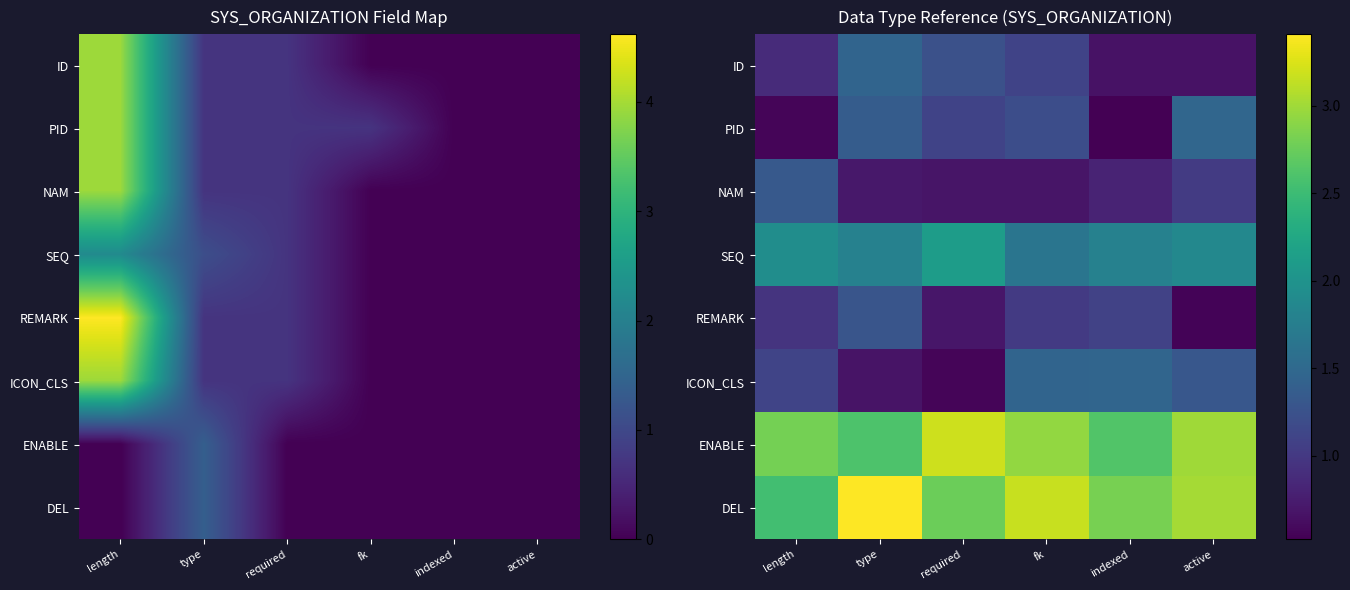

What is the minimum value shown in the chart?

0.5